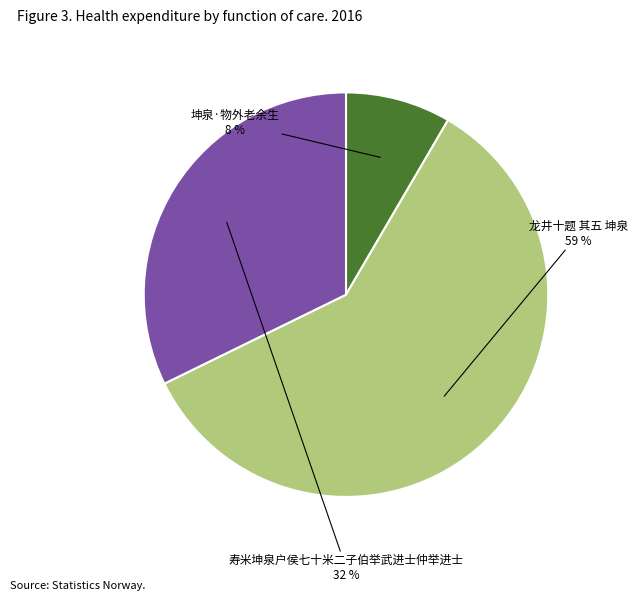

To the nearest percent, what is the combined percentage of 龙井十题 其五 坤泉 and 坤泉·物外老余生?

68%